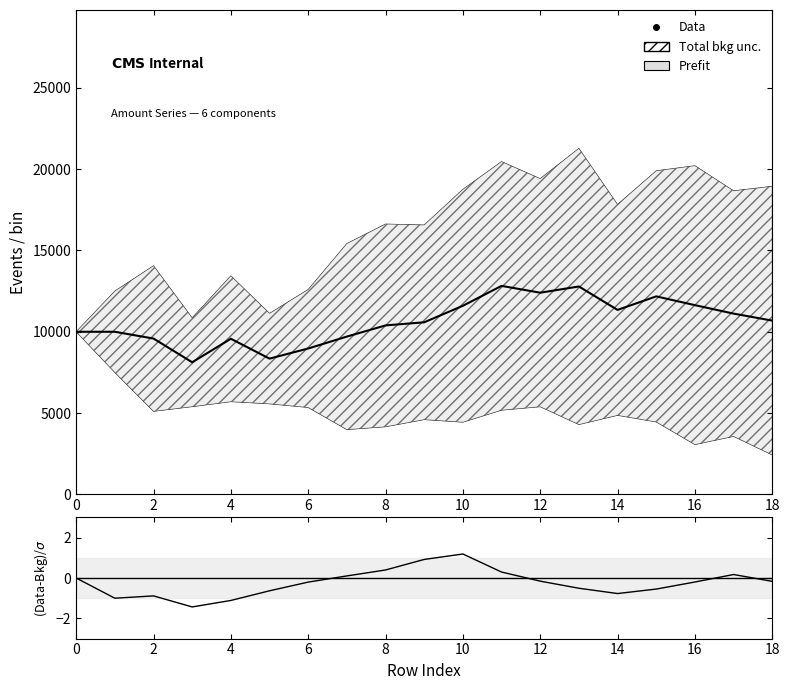

True or false: Data and Amount intersect in this chart.

False